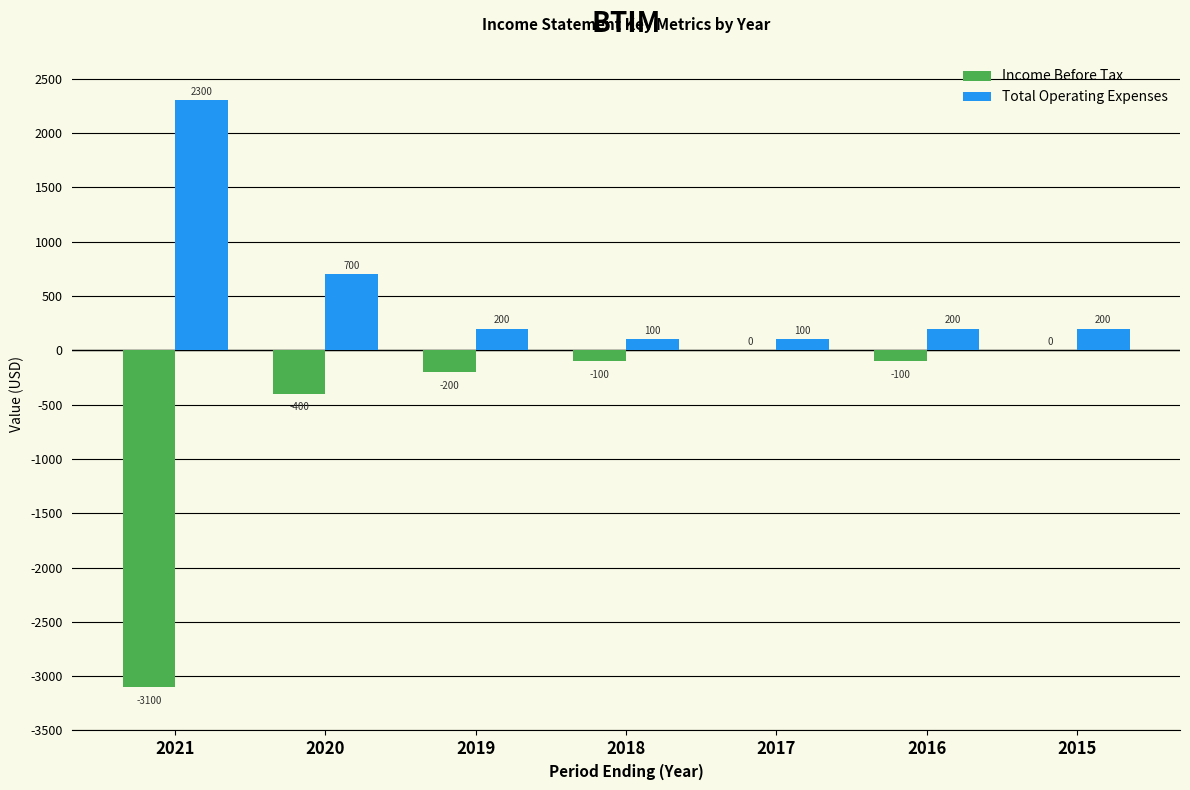

What is the maximum value for Total Operating Expenses?

2300